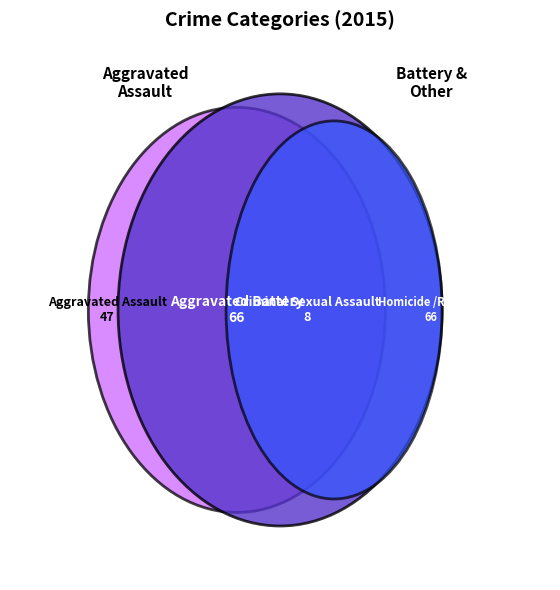

What percentage is the Homicide slice, to the nearest percent?

2%